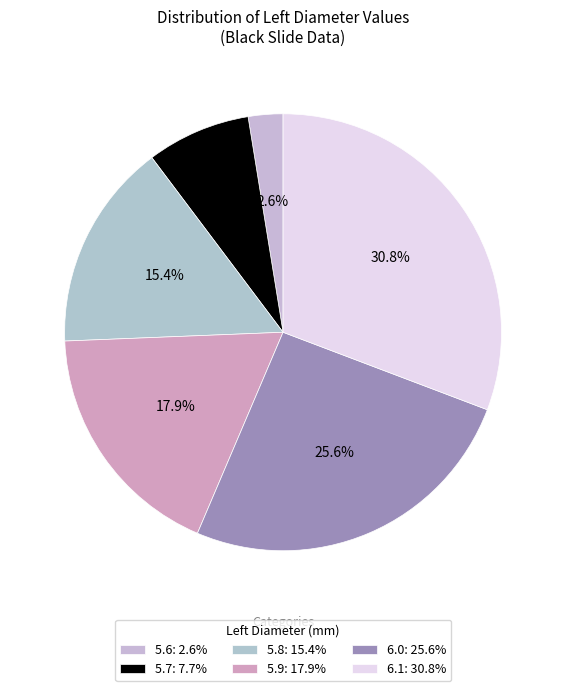

How many segments does this pie chart have?

6